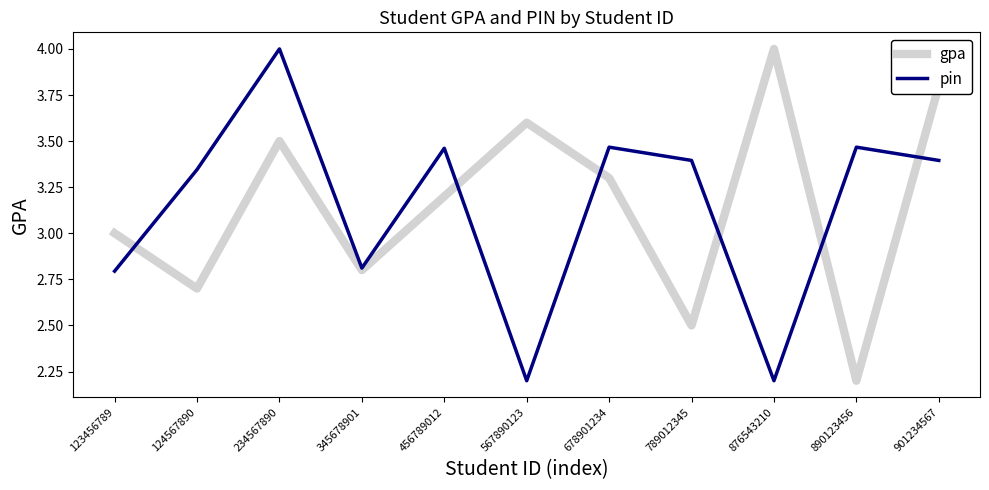

Is the value of gpa at 890123456 greater than the value of pin at 789012345?

No